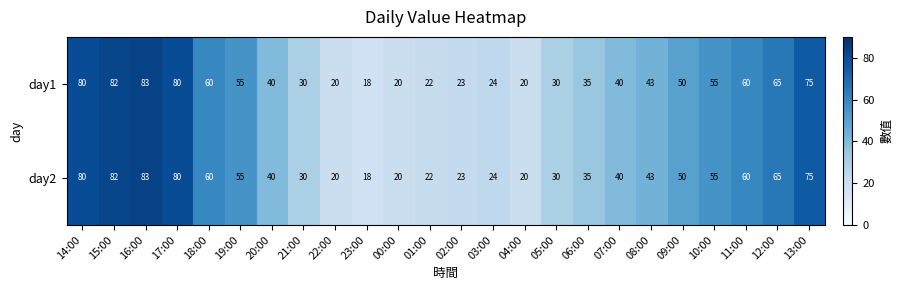

Which category has the lowest value in the day2 series?

23:00